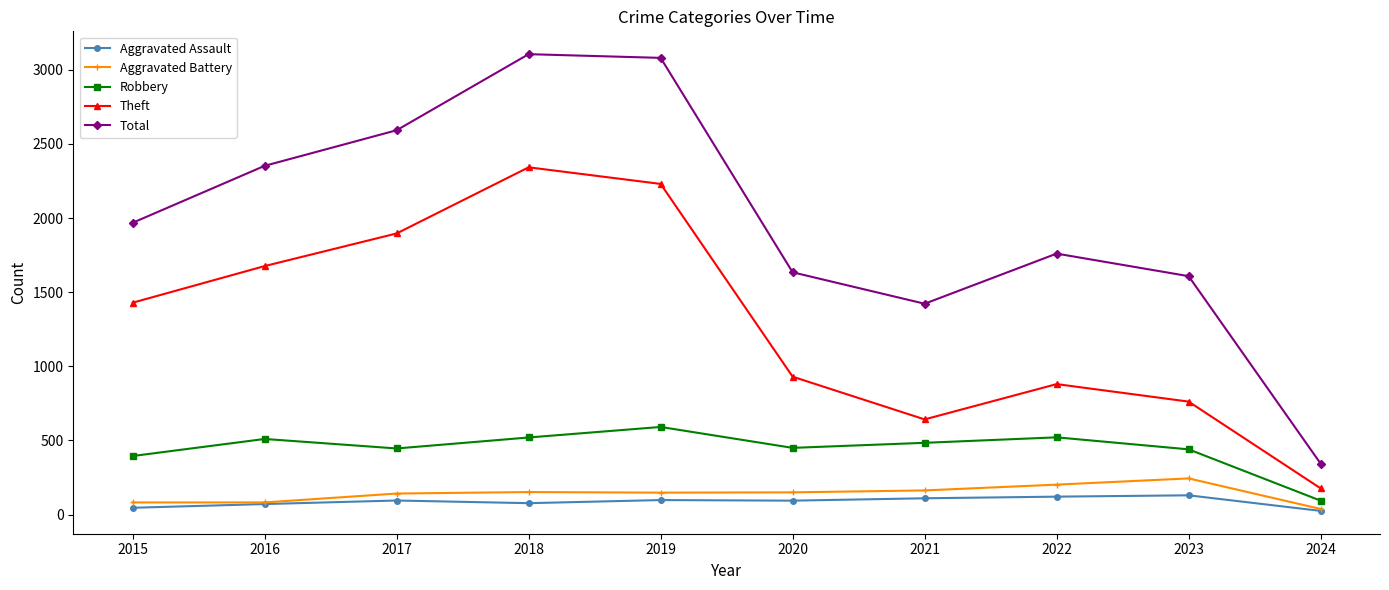

True or false: Robbery and Aggravated Assault intersect in this chart.

False